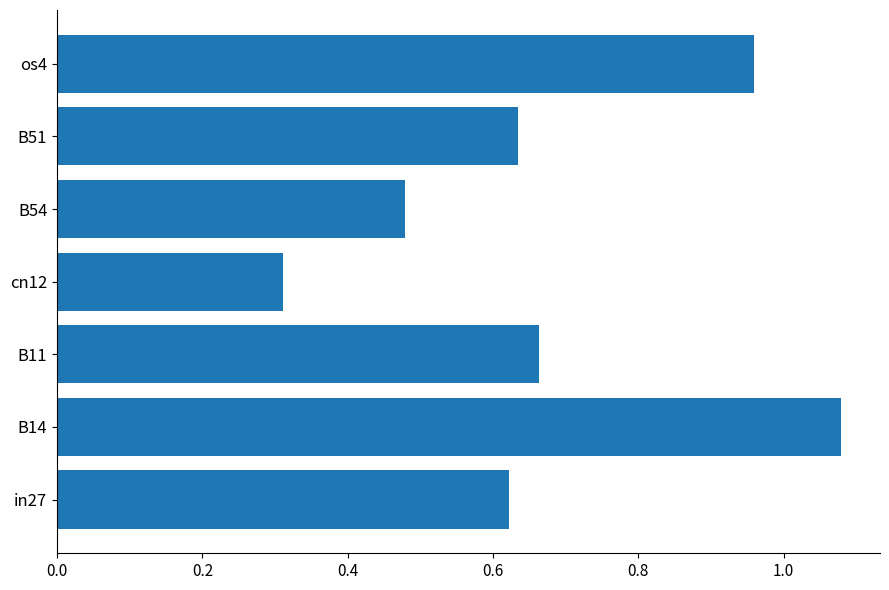

Rank the categories by value from lowest to highest.

cn12, B54, in27, B51, B11, os4, B14